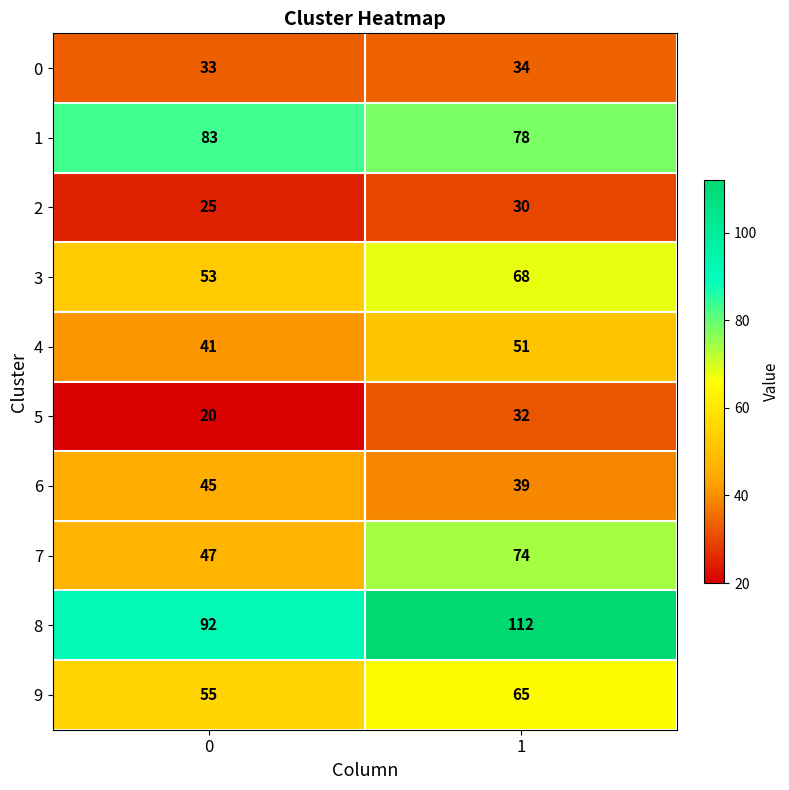

Is it true that 8 equals 112 at 1?

True